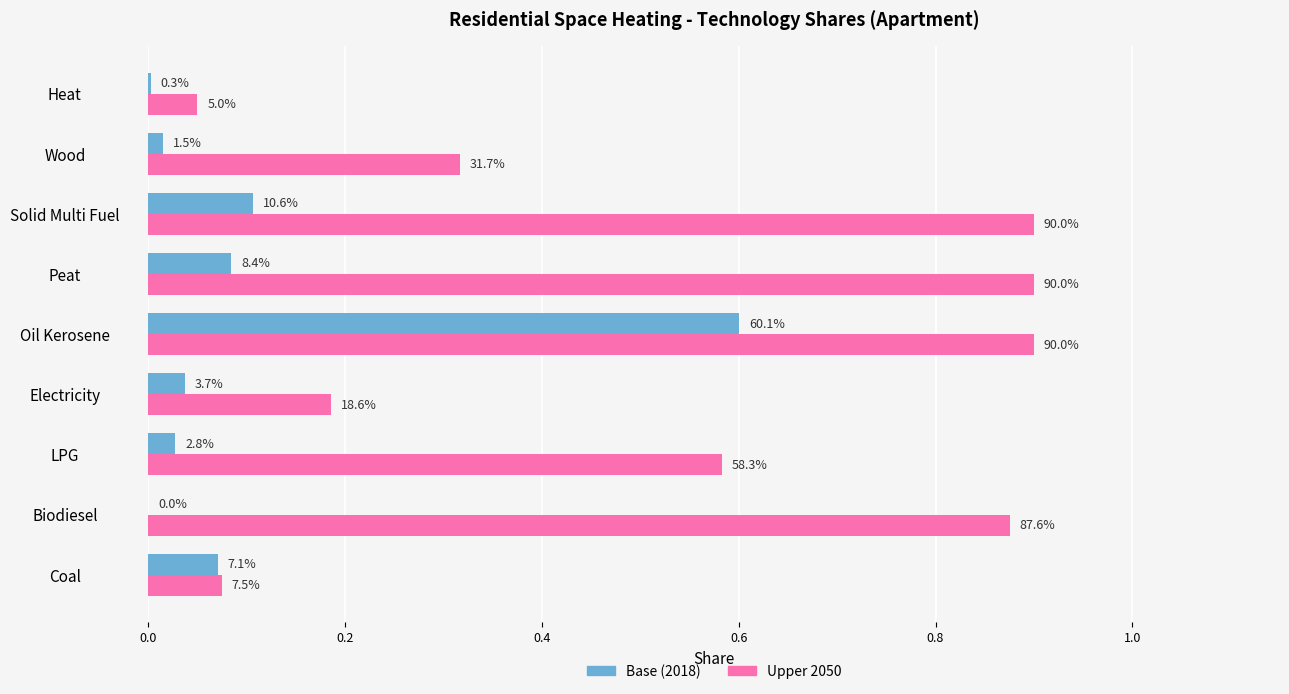

Reading right to left, what are all the values shown in this chart?

Base (2018): 0.0	0.0	0.1	0.1	0.6	0.0	0.0	0.0	0.1
Upper 2050: 0.1	0.3	0.9	0.9	0.9	0.2	0.6	0.9	0.1